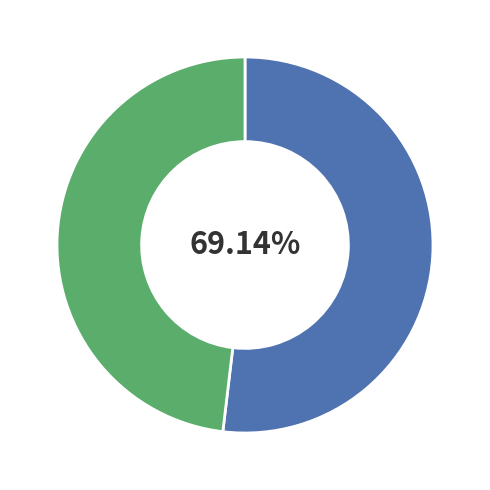

To the nearest percent, what is the combined percentage of Row 1 and Row 2?

100%